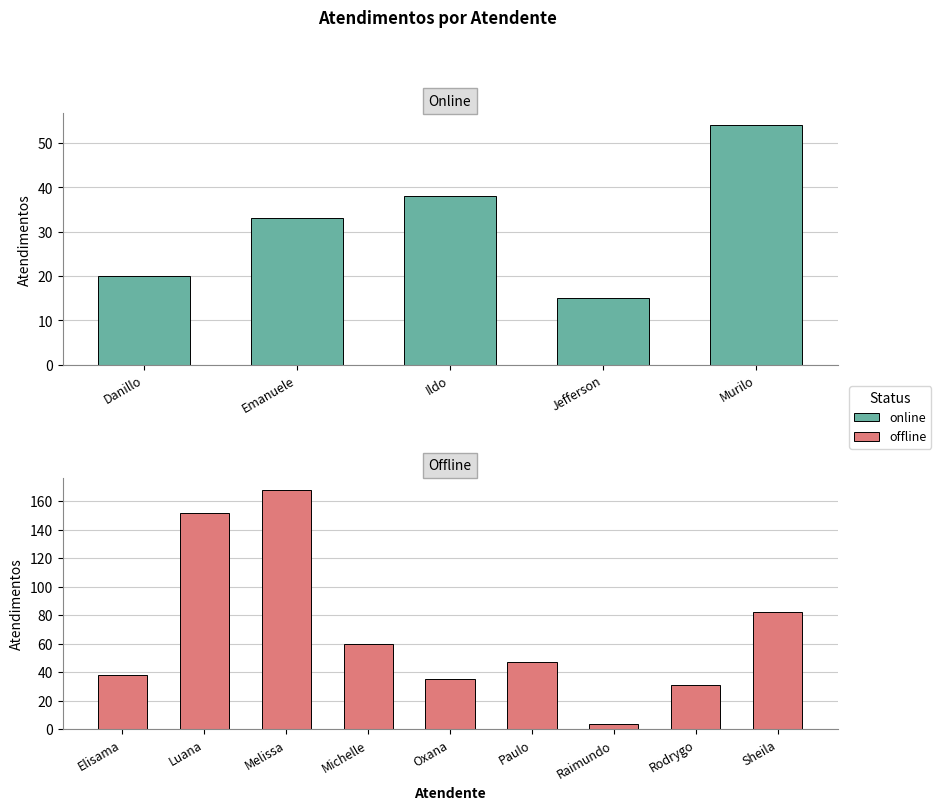

What are all the series names shown in the legend?

online, offline